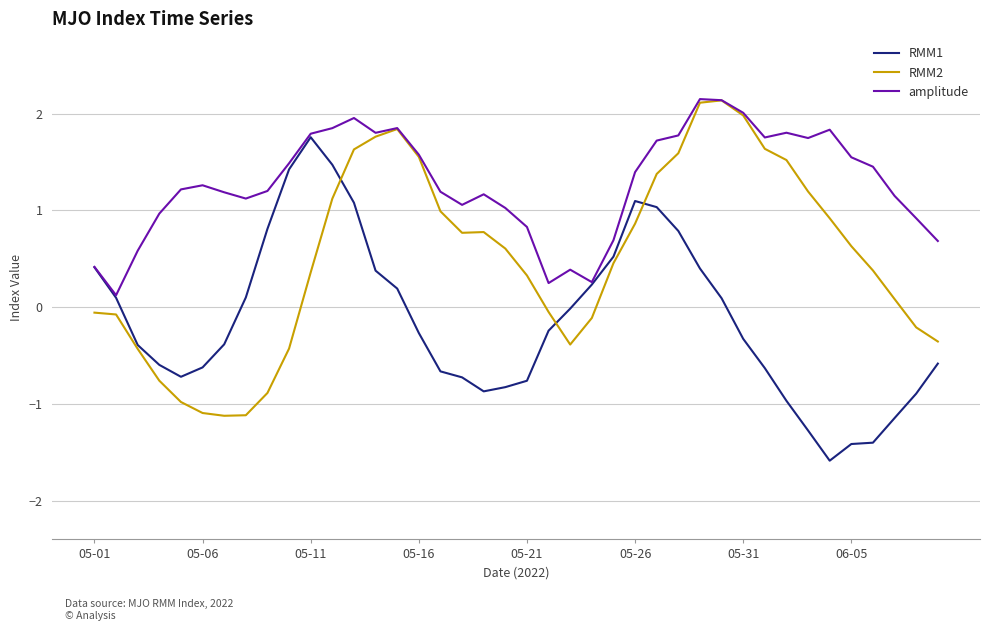

Which series has the largest total across all categories?

amplitude